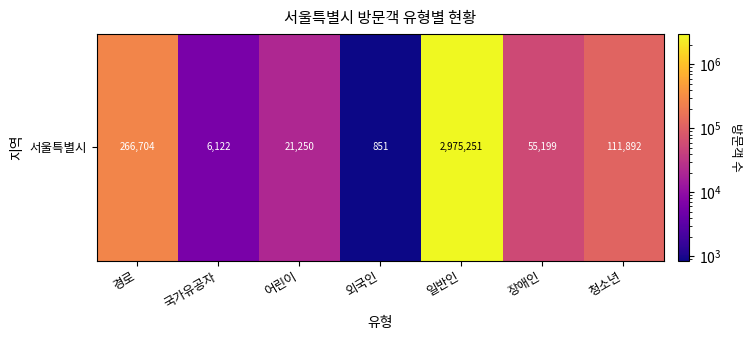

Reading left to right, list all the values displayed in this chart.

경로=266704	국가유공자=6122	어린이=21250	외국인=851	일반인=2975251	장애인=55199	청소년=111892